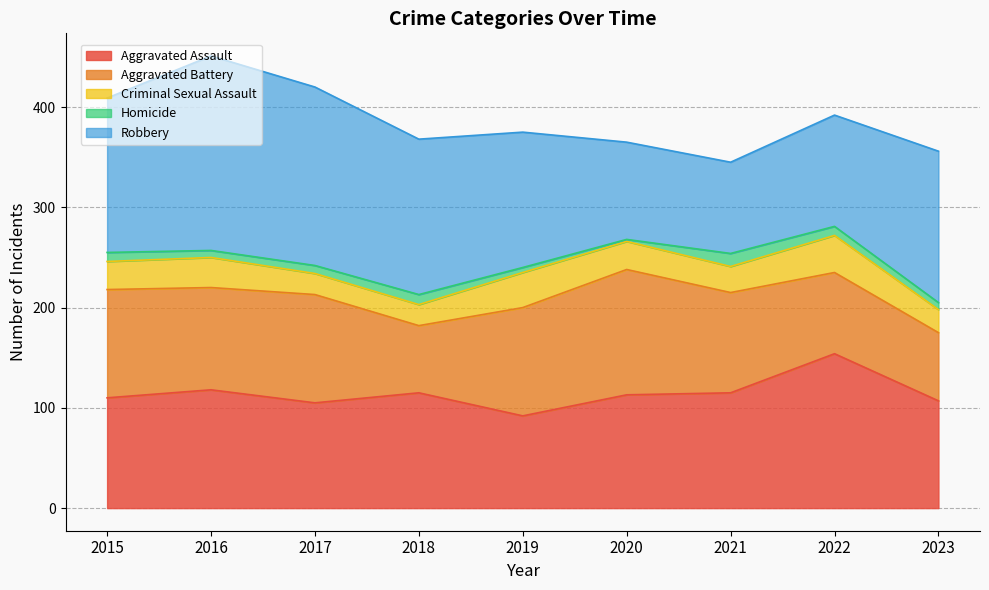

Between 2015 and 2022, which is larger?

2022